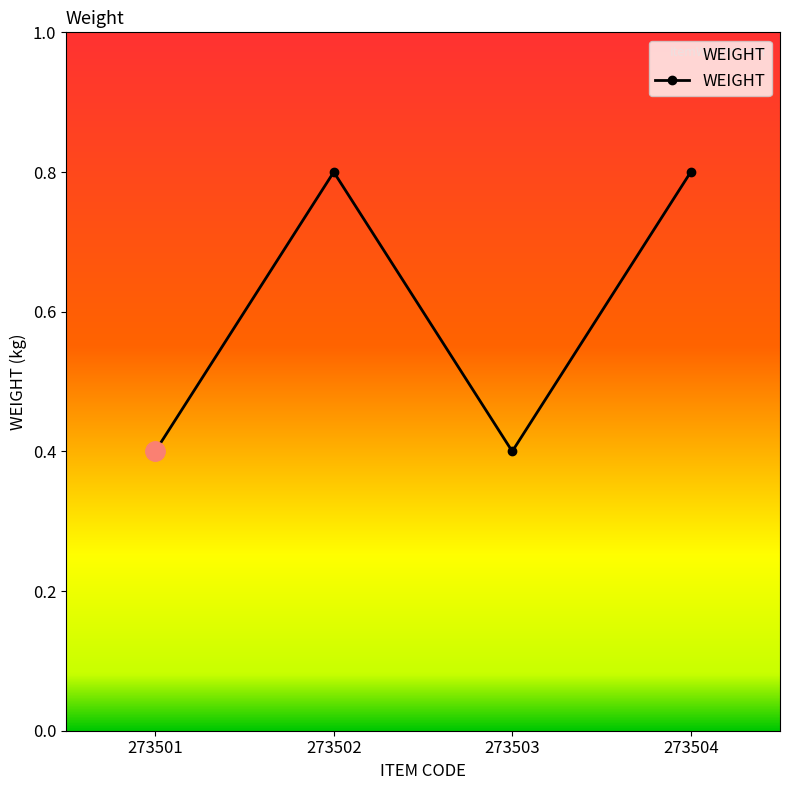

What is the sum of the values at 273502 and 273501?

1.2